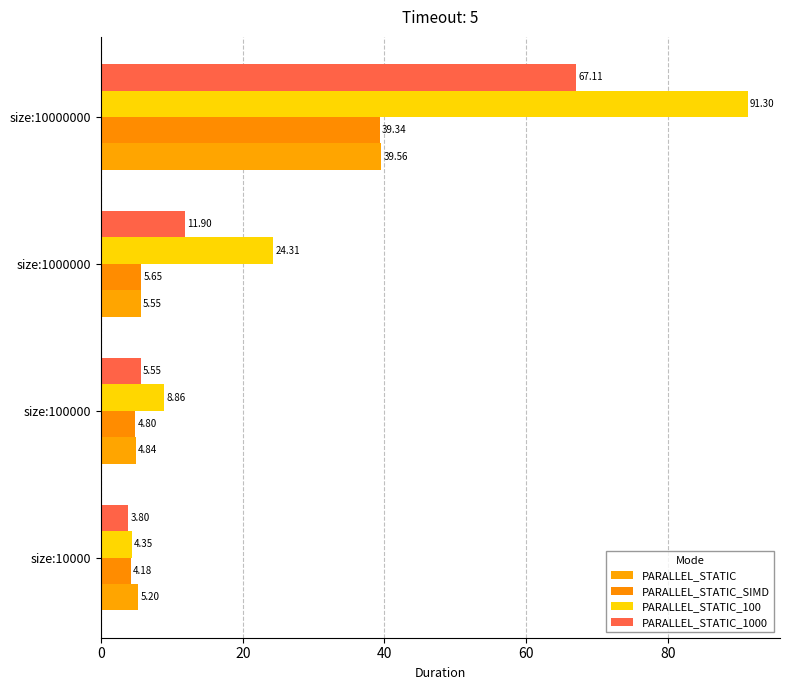

How many distinct data groups are displayed?

4